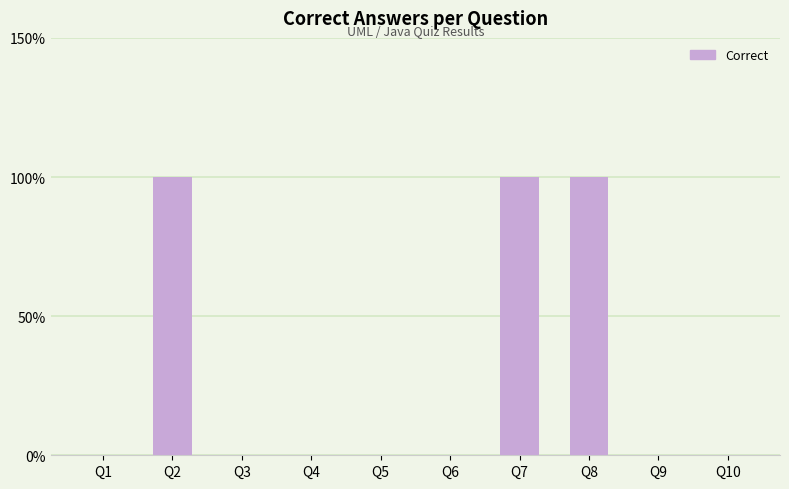

Are the bars horizontal?

No